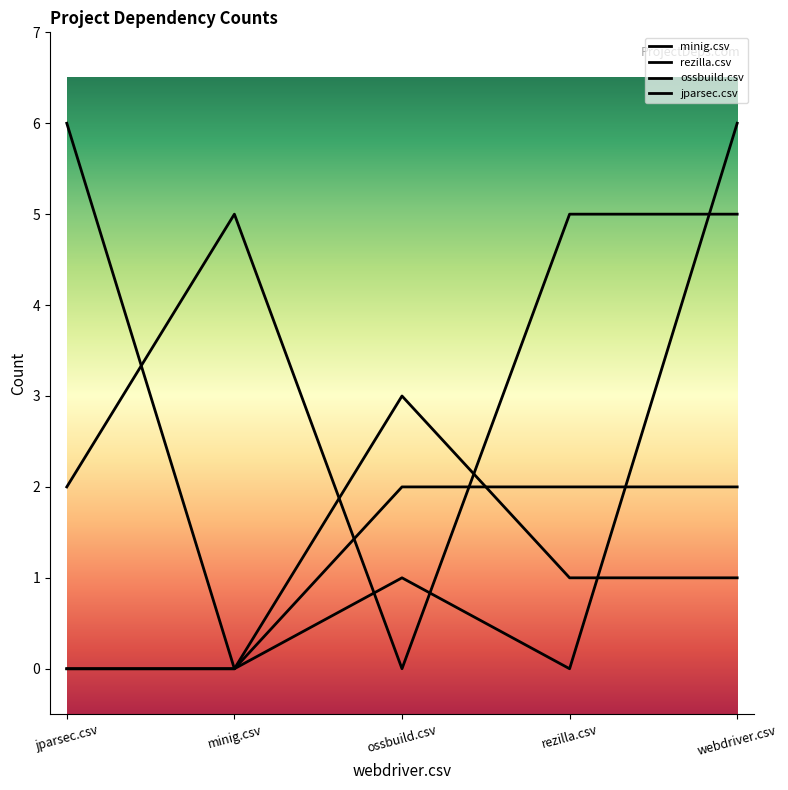

What is the label of the 1st point from the left?

jparsec.csv